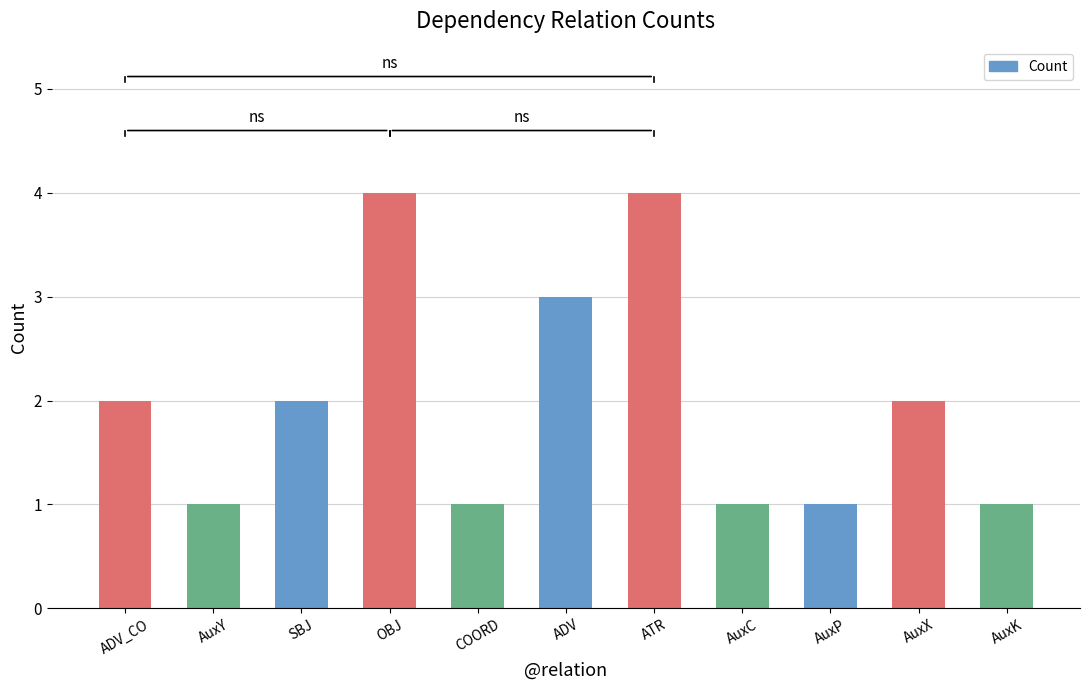

Approximately how many times larger is the value at ATR compared to ADV_CO?

2.0